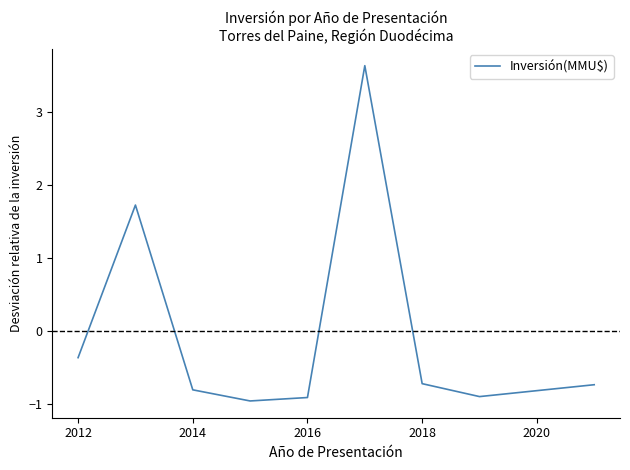

What is the difference between the maximum and minimum values?

4.6